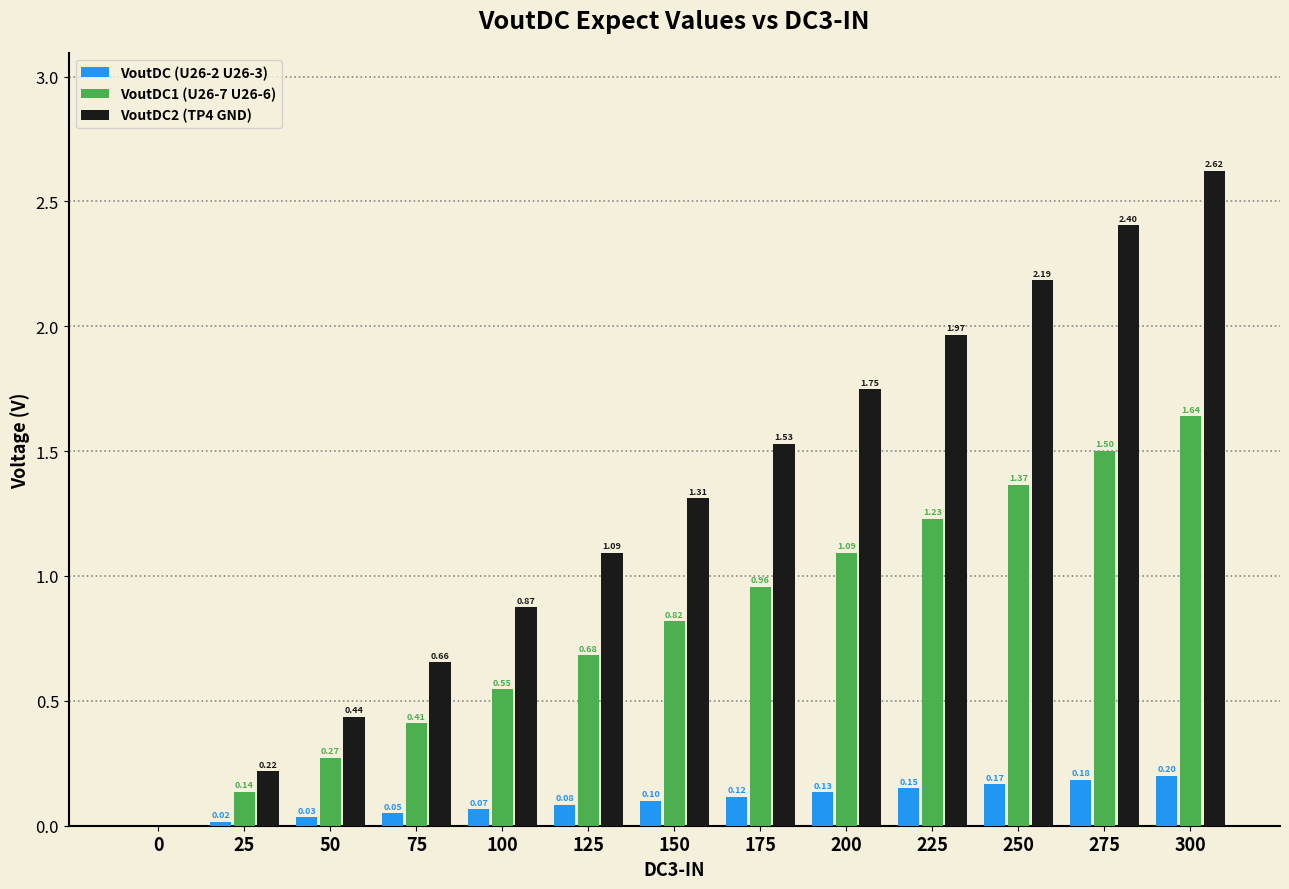

Between 0 and 300, which series saw the biggest shift?

VoutDC2 (TP4 GND)